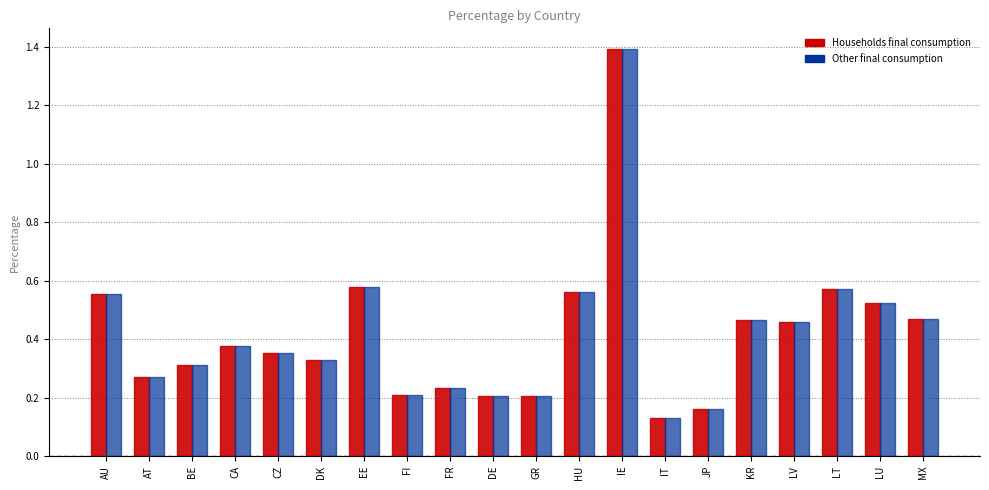

What is the sum of the Households final consumption values at CA and DK?

0.7